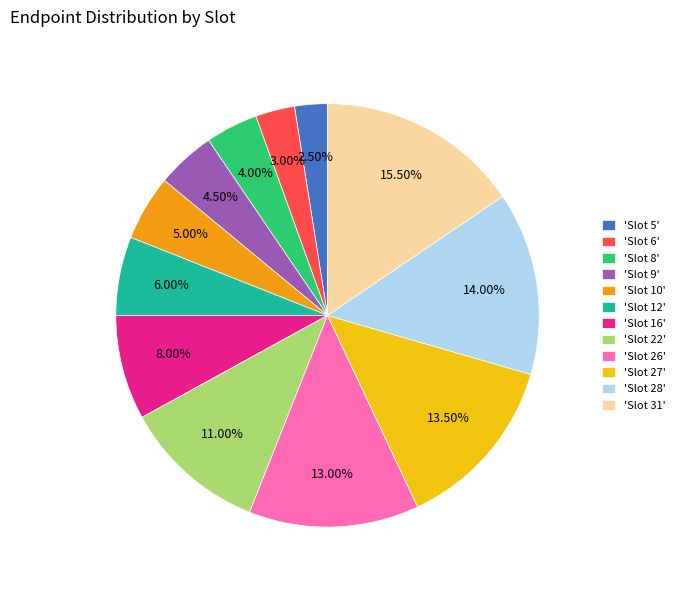

Does 'Slot 22' represent more than half of the total?

No